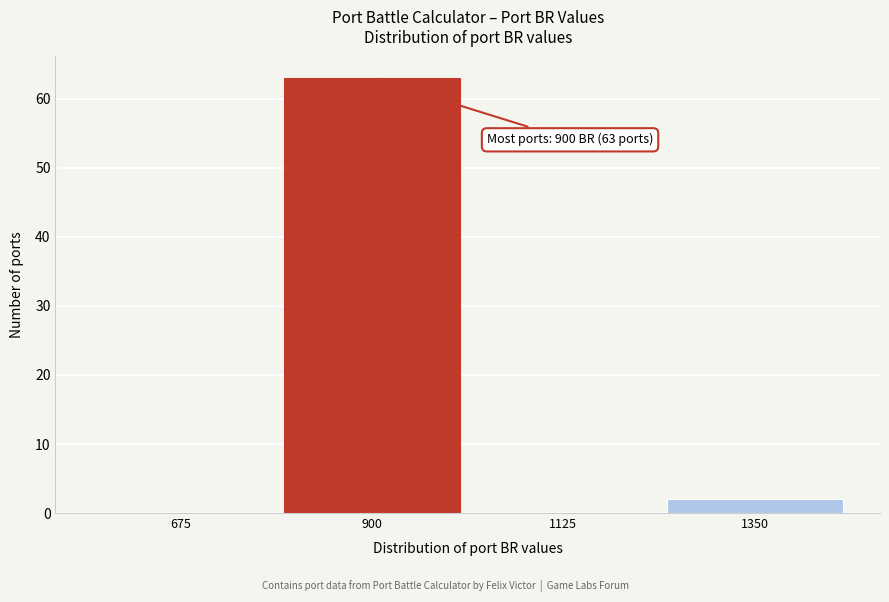

Reading left to right, transcribe all the data shown in this chart.

675=0	900=63	1125=0	1350=2